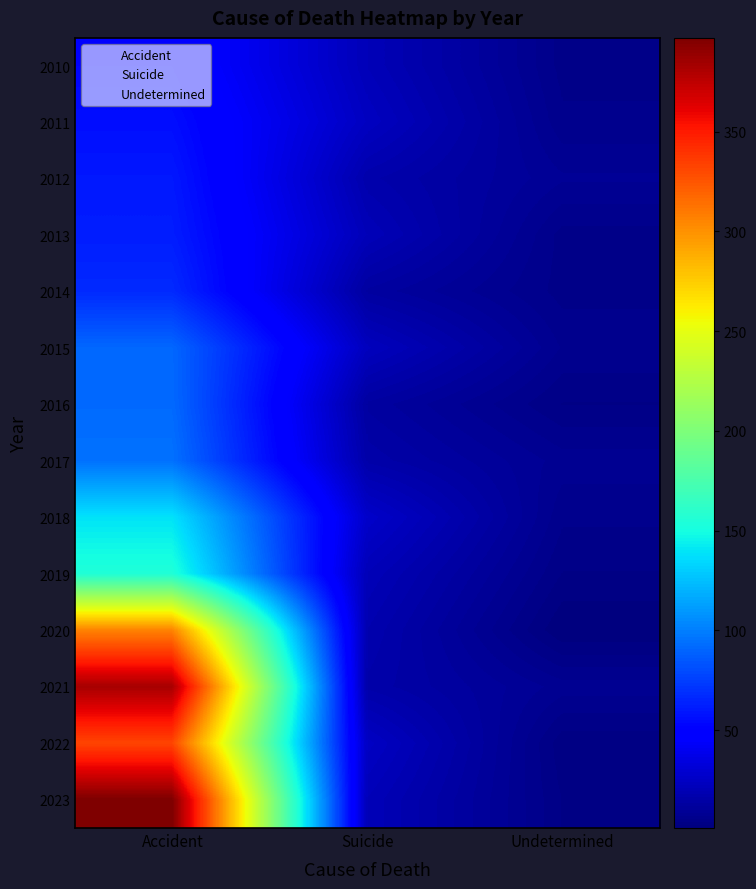

Reading left to right, list all the values displayed in this chart.

2010: Accident=52	Suicide=21	Undetermined=5
2011: Accident=56	Suicide=24	Undetermined=6
2012: Accident=60	Suicide=17	Undetermined=9
2013: Accident=62	Suicide=21	Undetermined=5
2014: Accident=67	Suicide=13	Undetermined=5
2015: Accident=91	Suicide=23	Undetermined=7
2016: Accident=92	Suicide=13	Undetermined=4
2017: Accident=95	Suicide=16	Undetermined=8
2018: Accident=139	Suicide=27	Undetermined=6
2019: Accident=155	Suicide=21	Undetermined=4
2020: Accident=306	Suicide=18	Undetermined=1
2021: Accident=383	Suicide=16	Undetermined=8
2022: Accident=332	Suicide=25	Undetermined=3
2023: Accident=397	Suicide=21	Undetermined=4